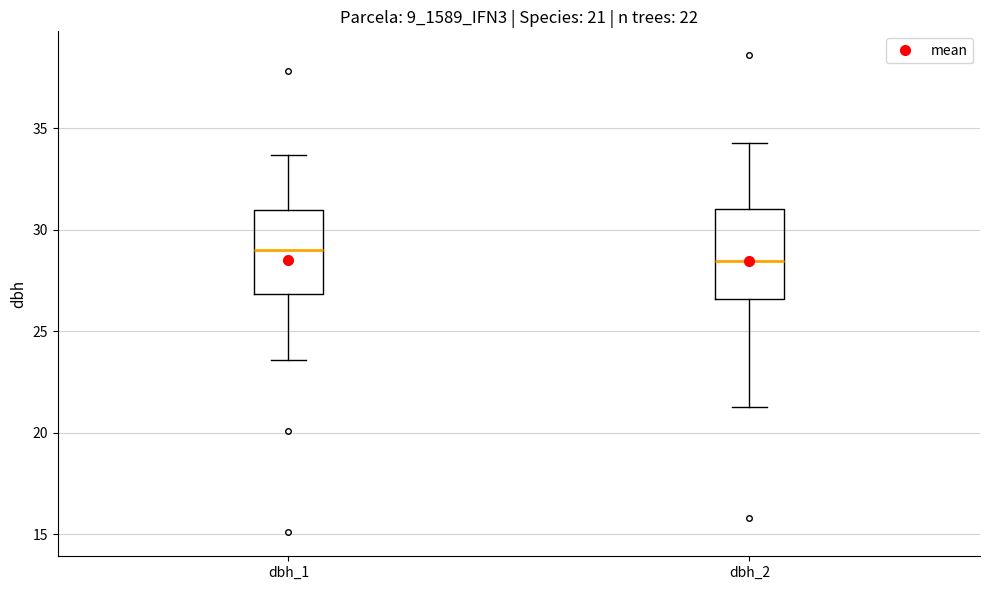

Which box's median line is the highest?

dbh_1